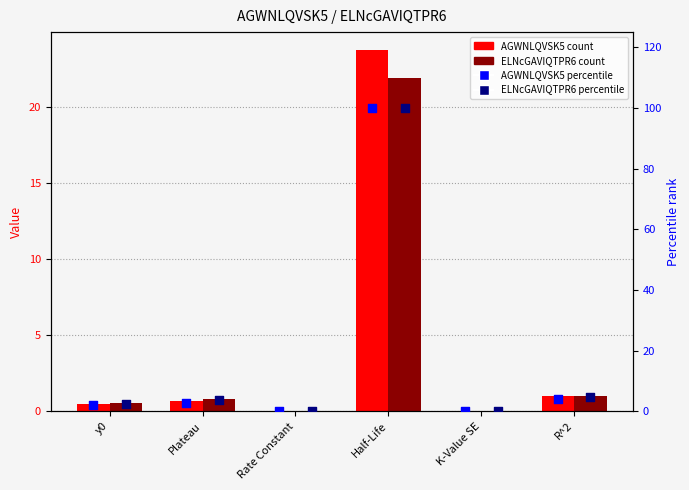

What are all the series names shown in the legend?

AGWNLQVSK5, ELNcGAVIQTPR6, AGWNLQVSK5 %, ELNcGAVIQTPR6 %